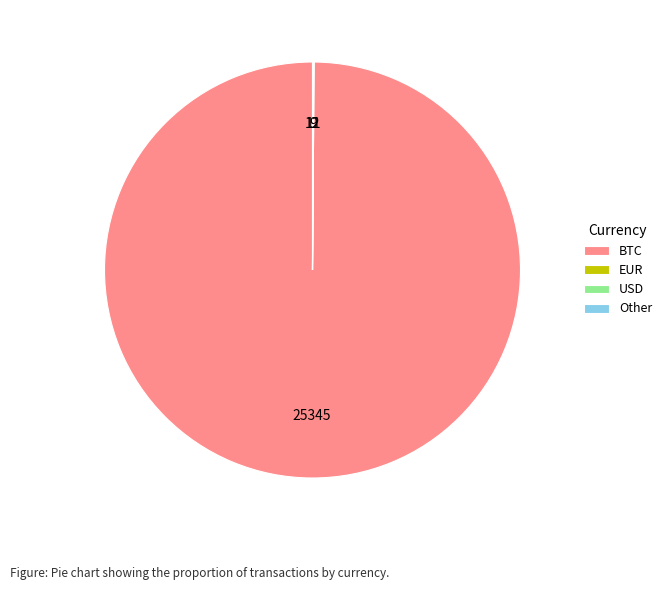

Which slice is the largest?

BTC